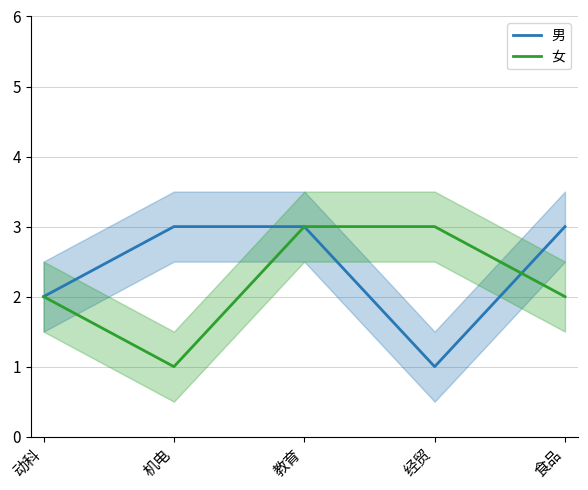

True or false: 女 has a value of 5 at 教育.

False